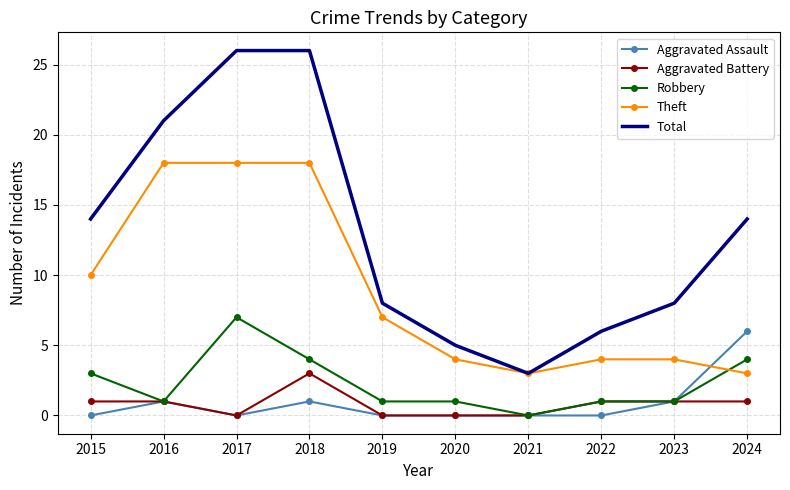

Where do Theft and Aggravated Assault first cross each other?

2023 and 2024